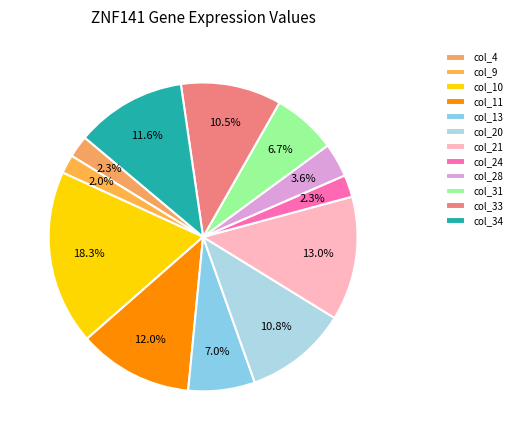

Is there a majority slice in this chart?

No